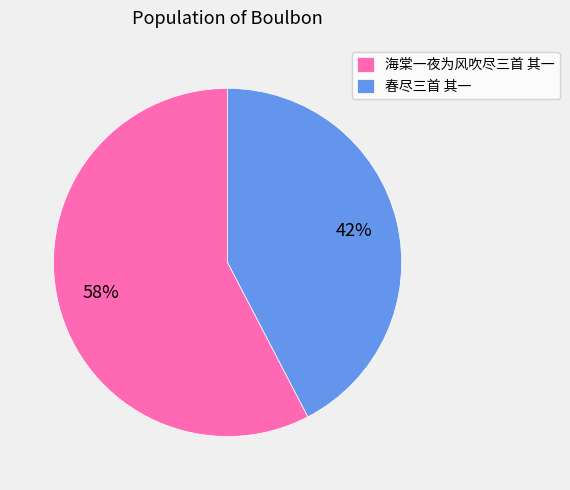

What is the smallest slice in the pie chart?

春尽三首 其一